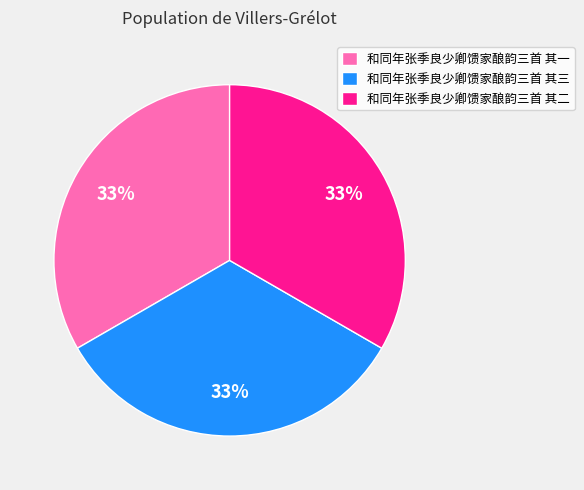

To the nearest percent, what portion does 和同年张季良少卿馈家酿韵三首 其二 represent?

33%